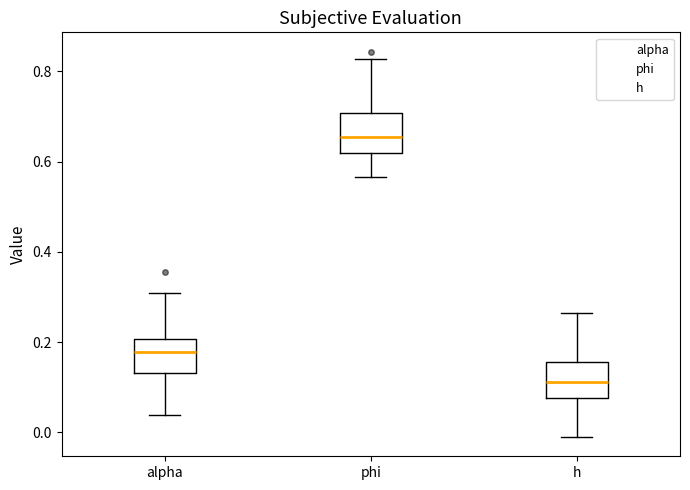

Reading left to right, transcribe this box plot: for each box, give where its median line is, the range the box spans, and where its two whiskers end, as read against the y-axis. The values are not printed on the chart, so give them approximately, as read against the axis.

alpha: median 0.18, box 0.14 to 0.20, whiskers 0.04 to 0.30
phi: median 0.66, box 0.62 to 0.70, whiskers 0.56 to 0.82
h: median 0.12, box 0.08 to 0.16, whiskers -0.02 to 0.26